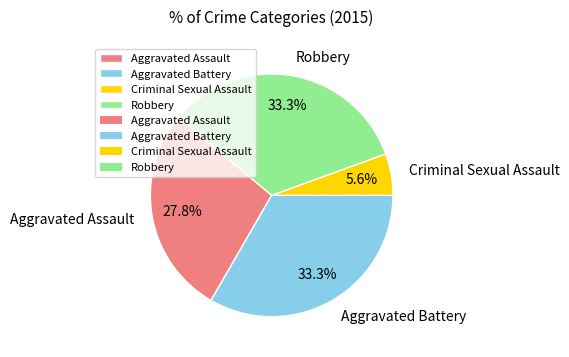

Combined, do Robbery and Criminal Sexual Assault account for over 50%?

No